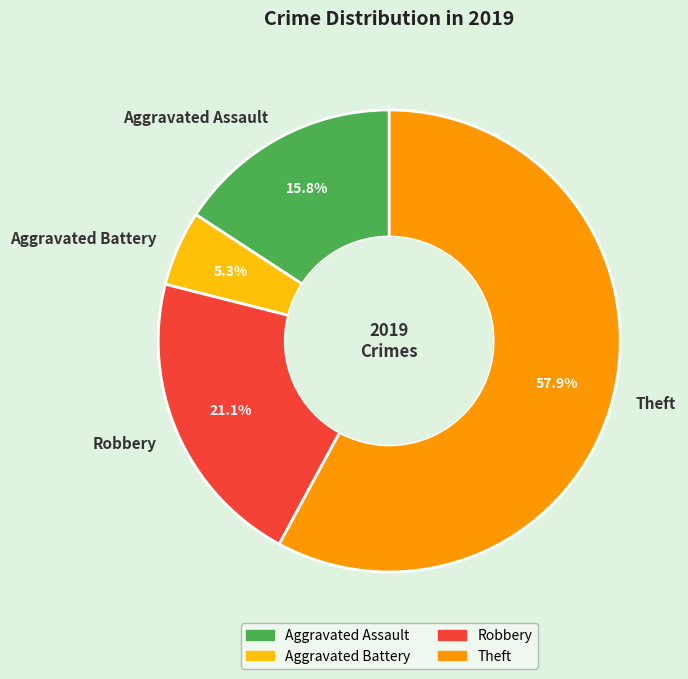

What percentage is the Theft slice, to the nearest percent?

58%